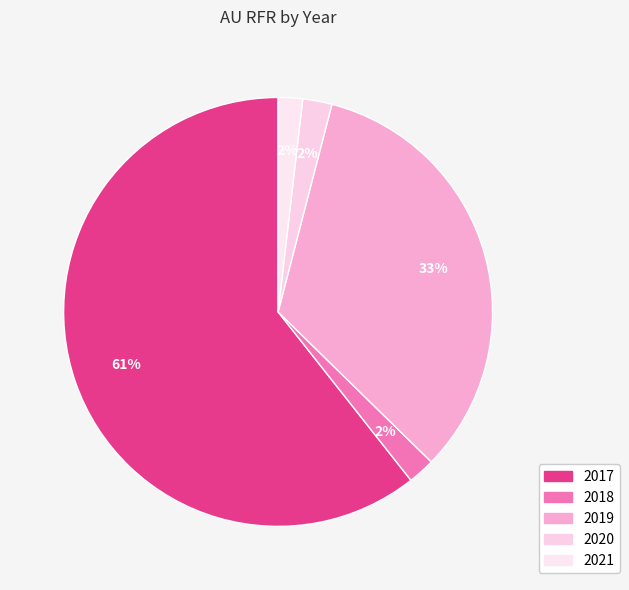

Combined, what portion of the pie is 2018 and 2021?

3.9%